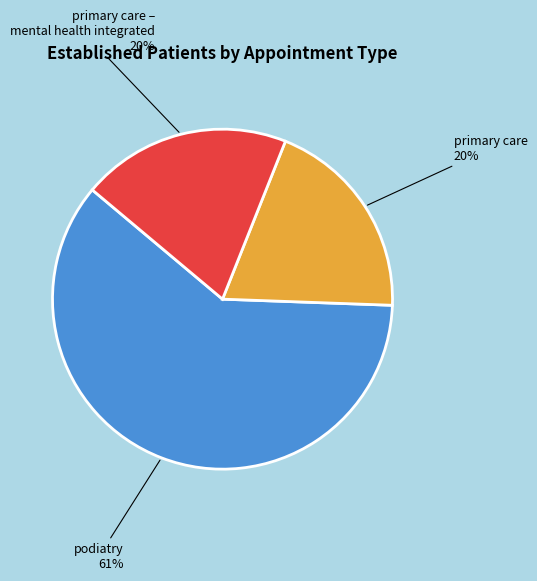

Does any single category account for the majority?

Yes